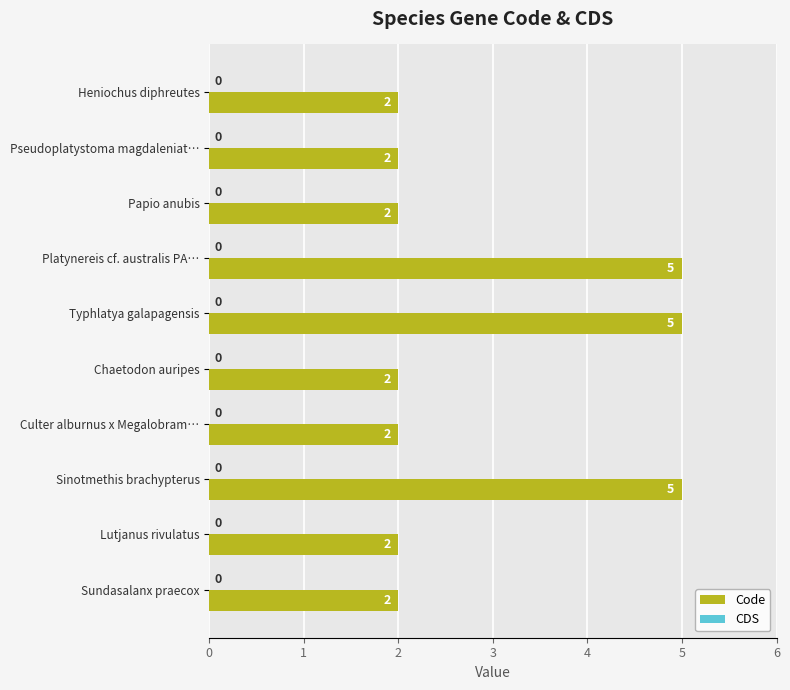

What is the label of the 3rd bar from the bottom?

Sinotmethis brachypterus